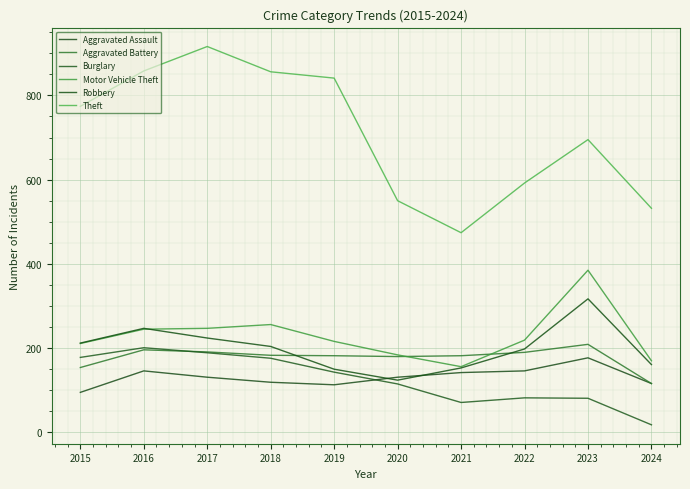

True or false: Motor Vehicle Theft has a value of 240 at 2021.

False